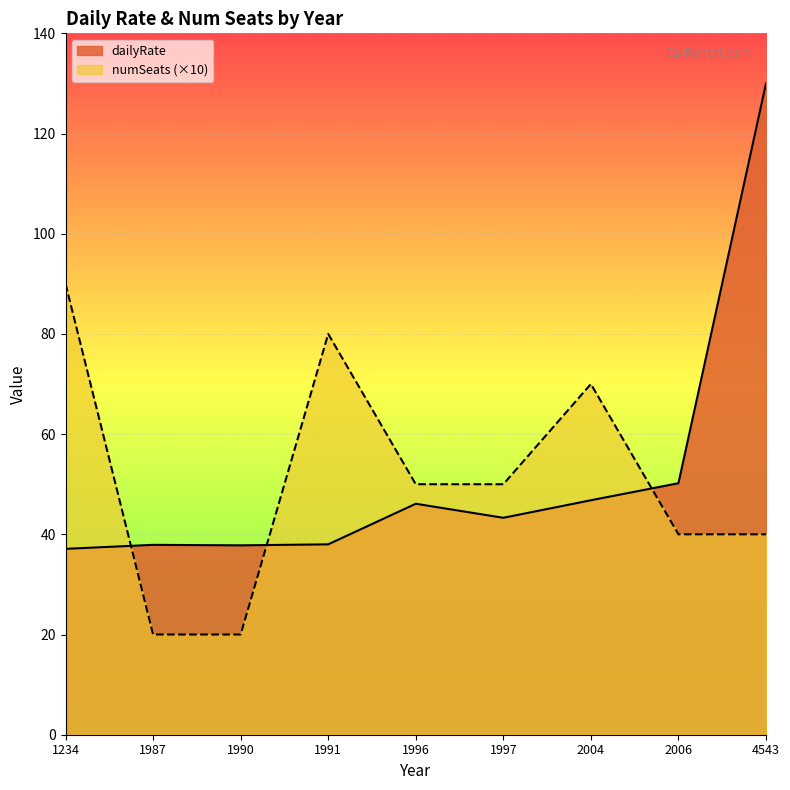

Which label corresponds to the smallest value in the chart?

1987